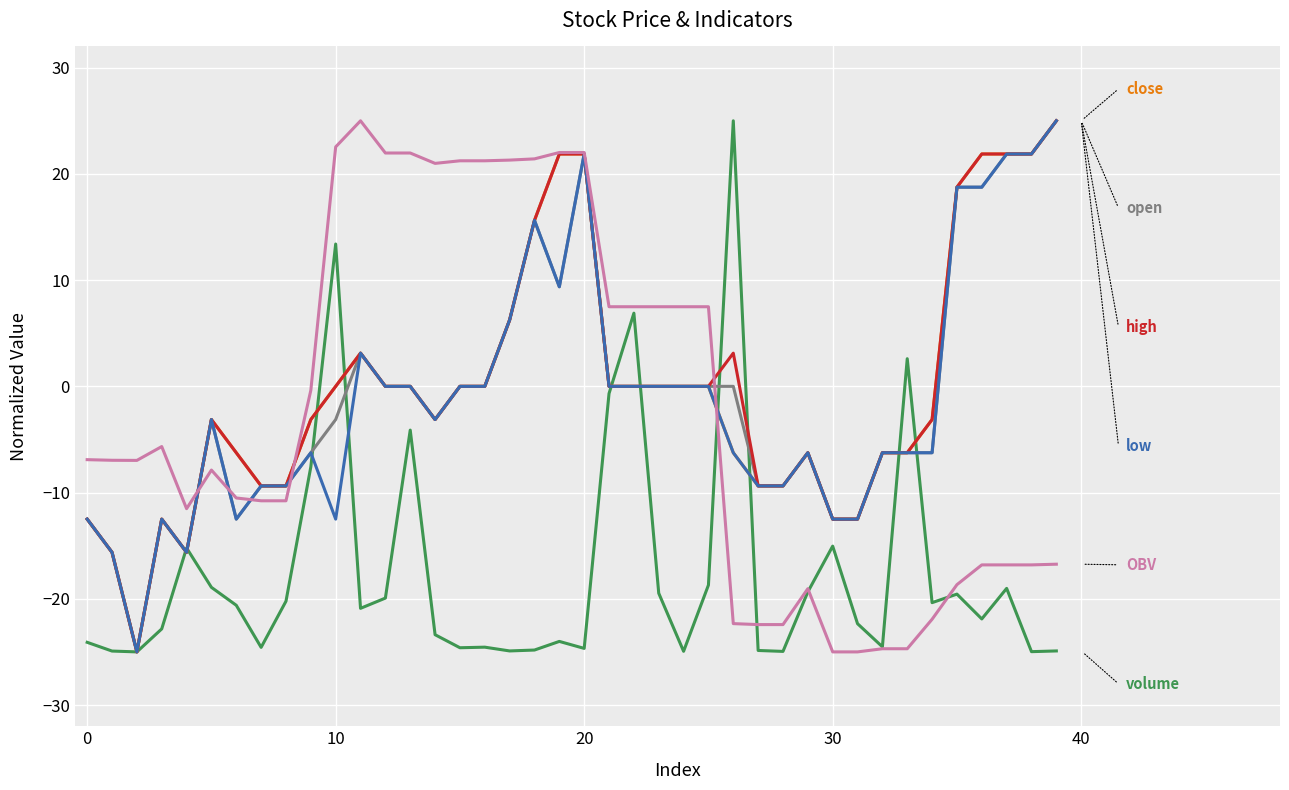

What is the maximum value shown in the chart?

25.0